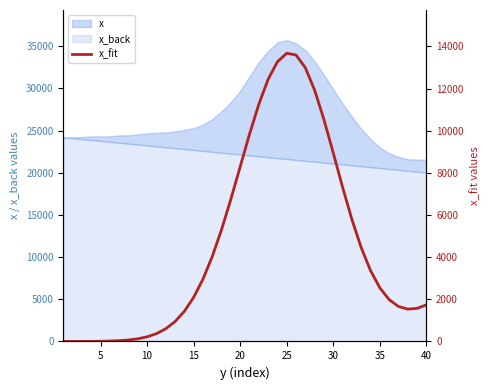

How many points are higher than both their immediate neighbors (excluding endpoints)?

1